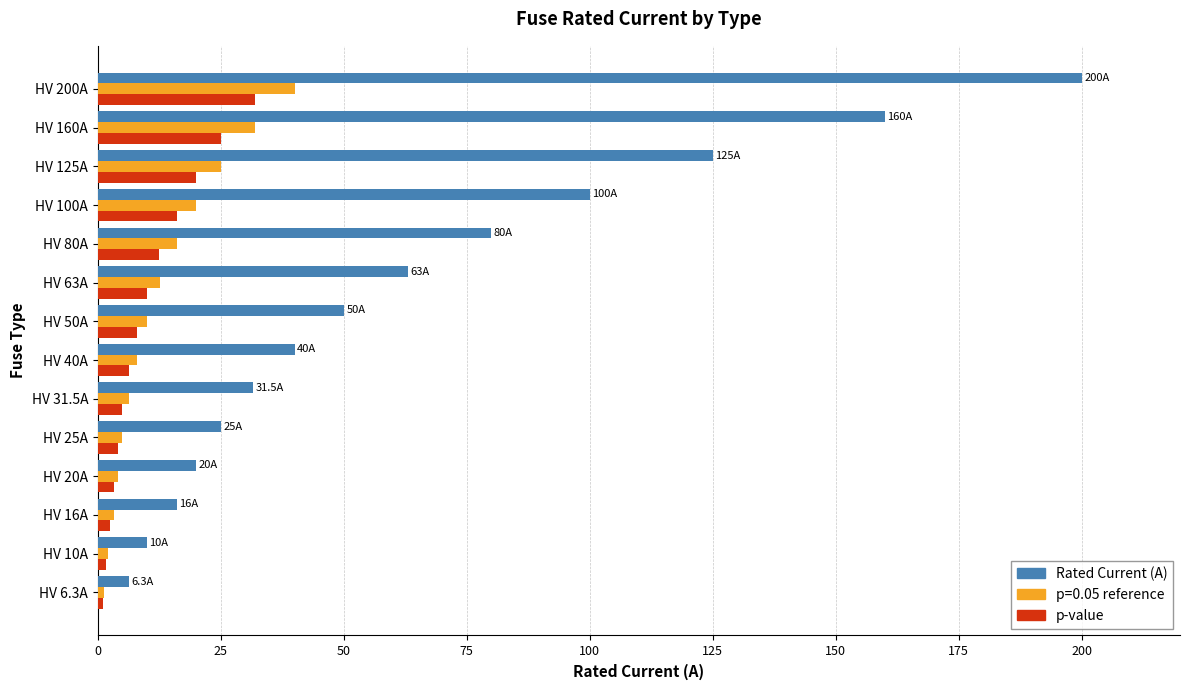

What is the smallest value displayed?

1.0